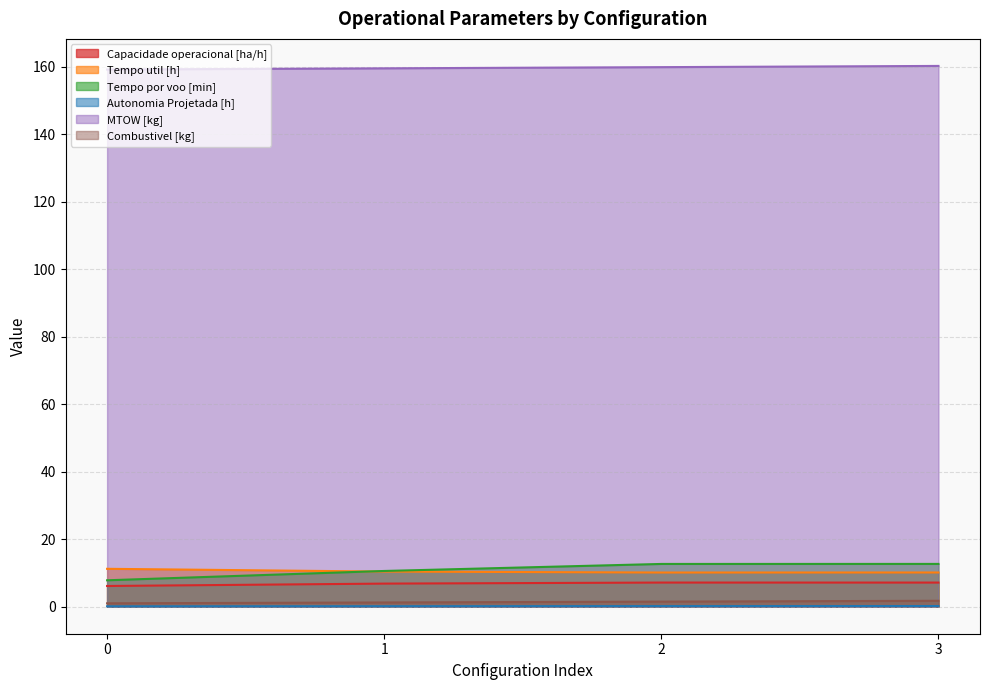

Which series has the widest spread of values?

Tempo por voo [min]